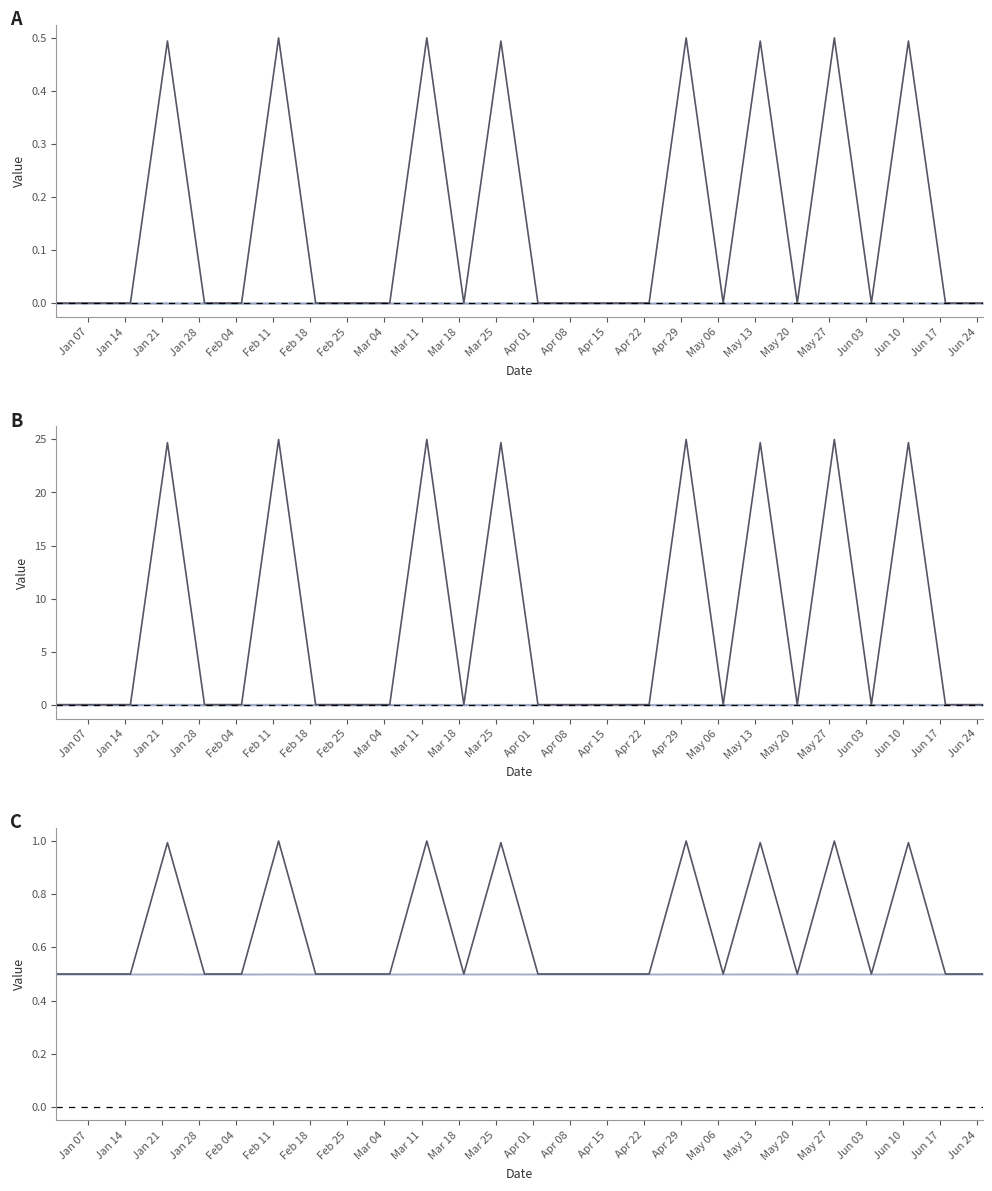

Reading left to right, list all the values displayed in this chart.

0.5	0.5	0.5	1.0	0.5	0.5	1.0	0.5	0.5	0.5	1.0	0.5	1.0	0.5	0.5	0.5	0.5	1.0	0.5	1.0	0.5	1.0	0.5	1.0	0.5	0.5